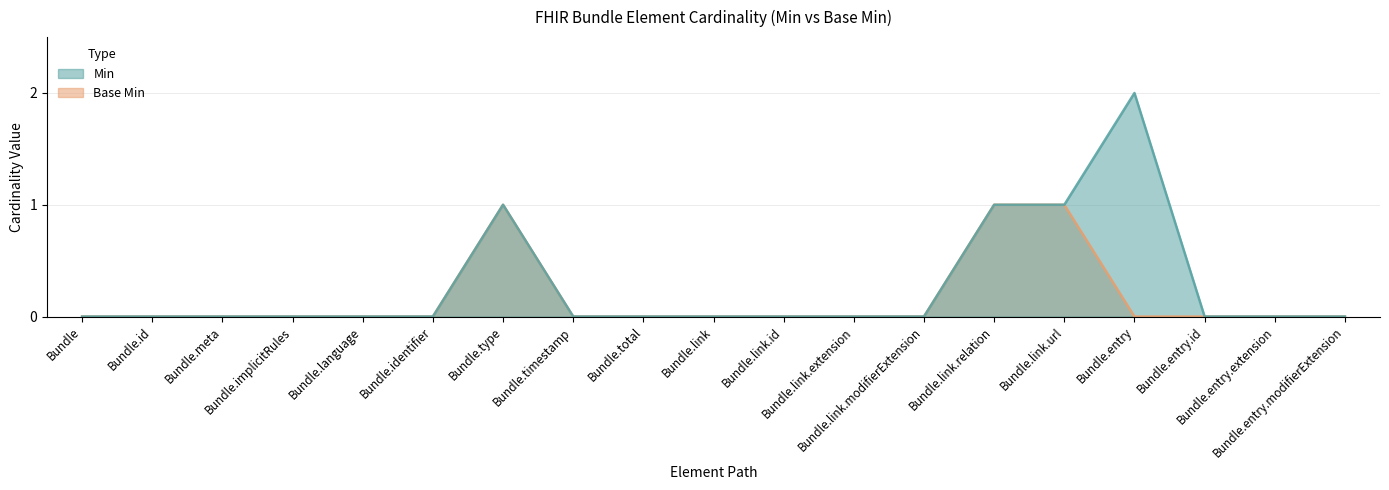

The Base Min series shows 0 at Bundle.entry.extension. True or false?

True